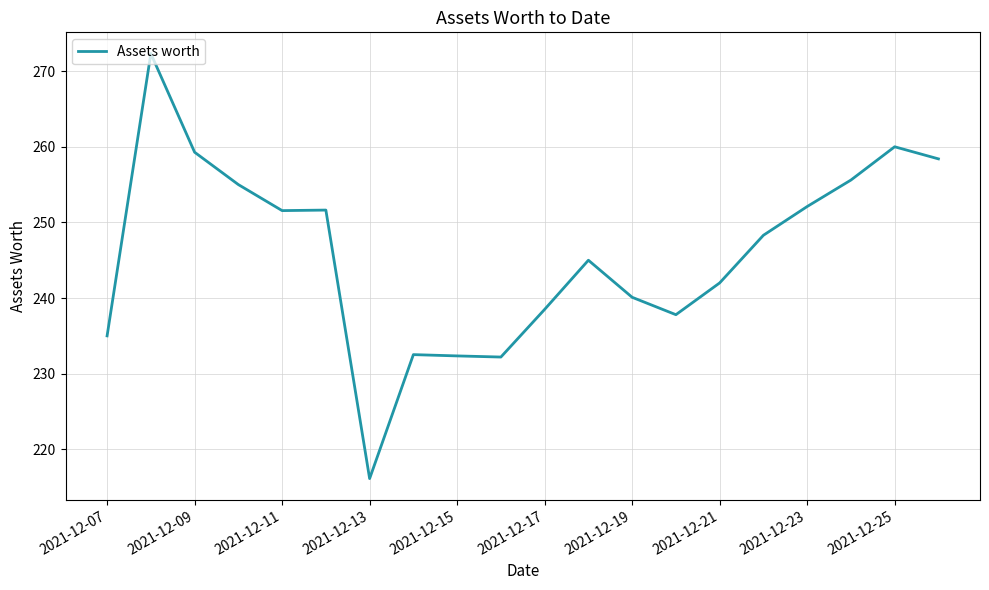

What is the difference between the maximum and minimum values?

56.2